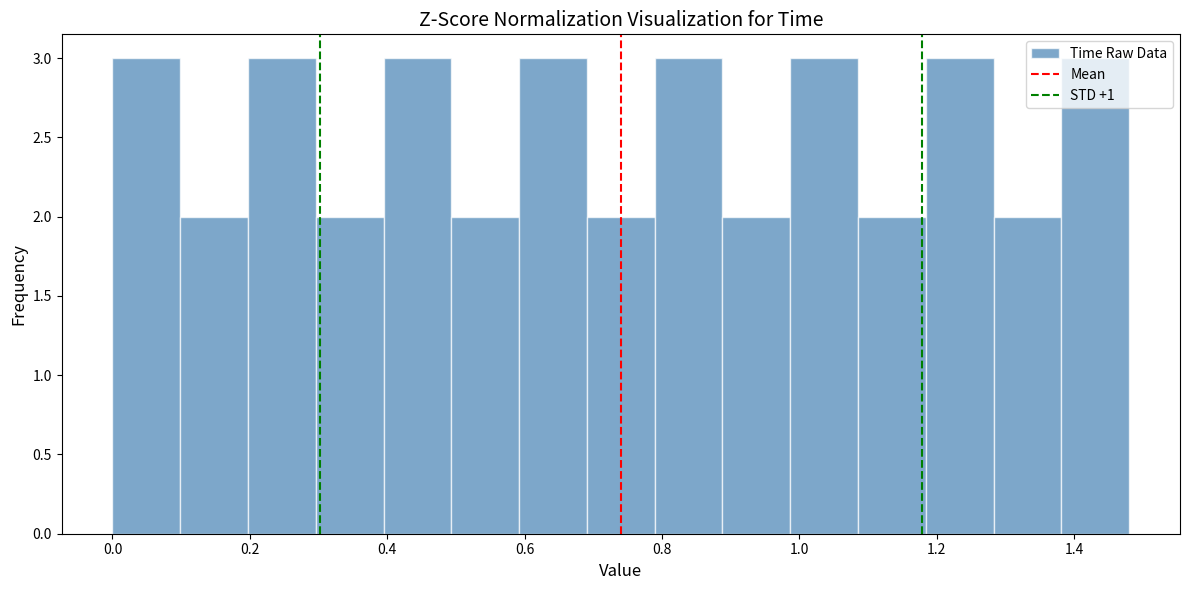

What is the height of the bar covering 0.98 to 1.08 on the x-axis? Neither the bar edges nor the heights are printed on the chart, so give them approximately, as read against the axes.

3